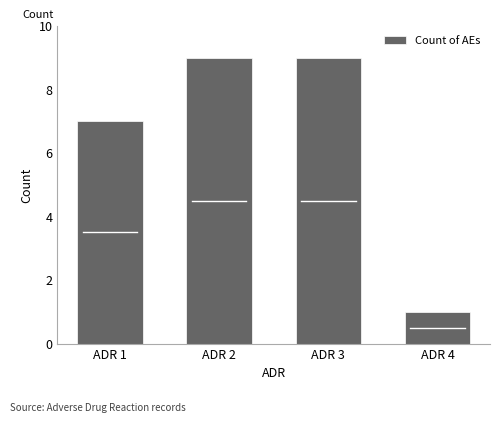

What is the difference between the maximum and minimum values?

8